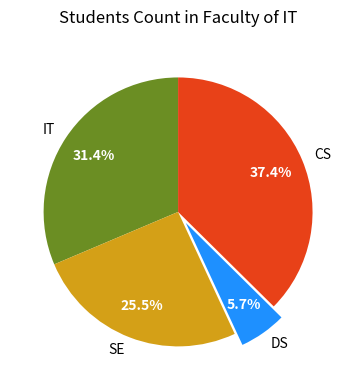

Does DS represent more than half of the total?

No